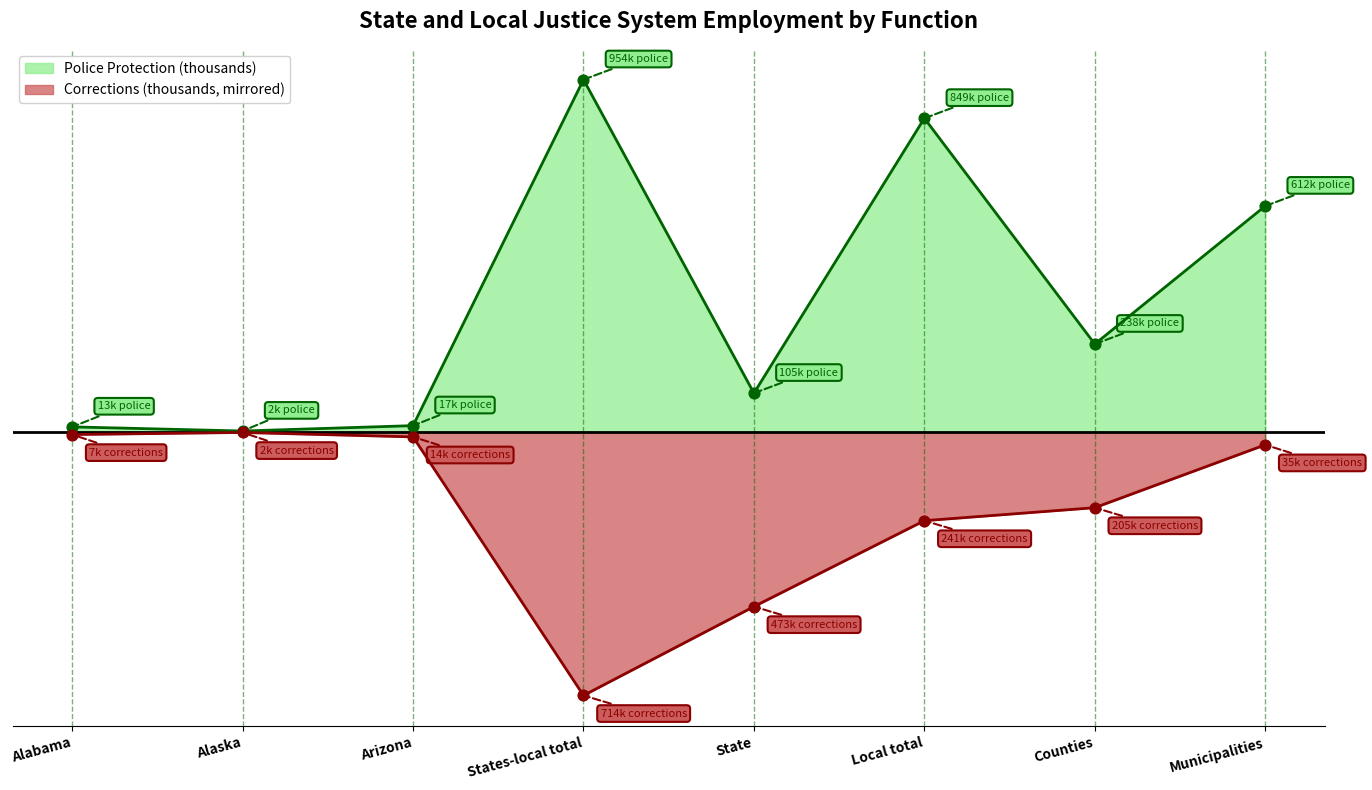

Which series contains the highest Y value?

Police protection